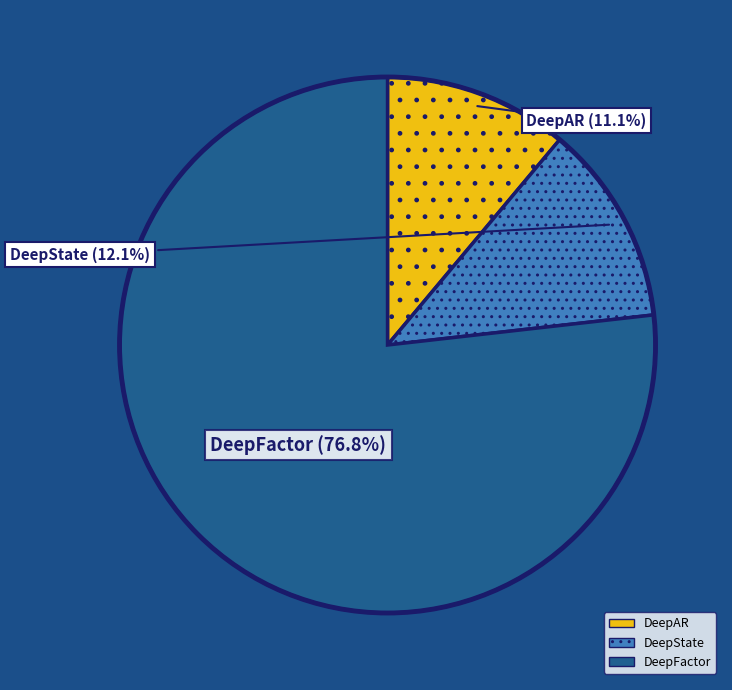

To the nearest percent, what is the difference between the largest and smallest slice percentages?

66%